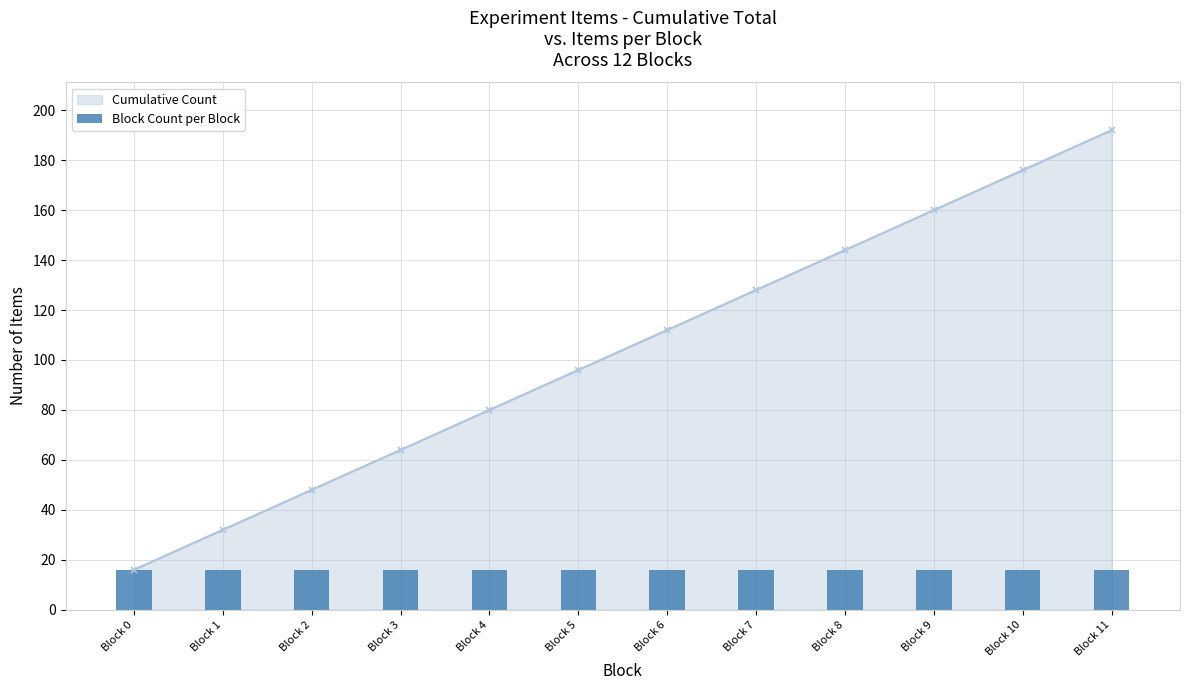

What is the sum of the values at Block 3 and Block 11?

256